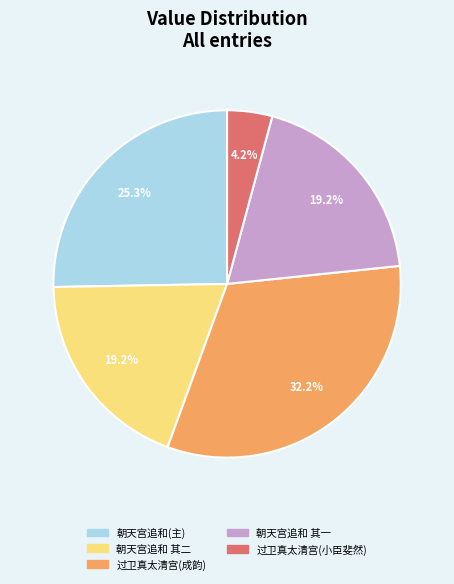

What is the ratio of the value at 朝天宫追和(主) to the value at 过卫真太清宫(成韵)?

0.8